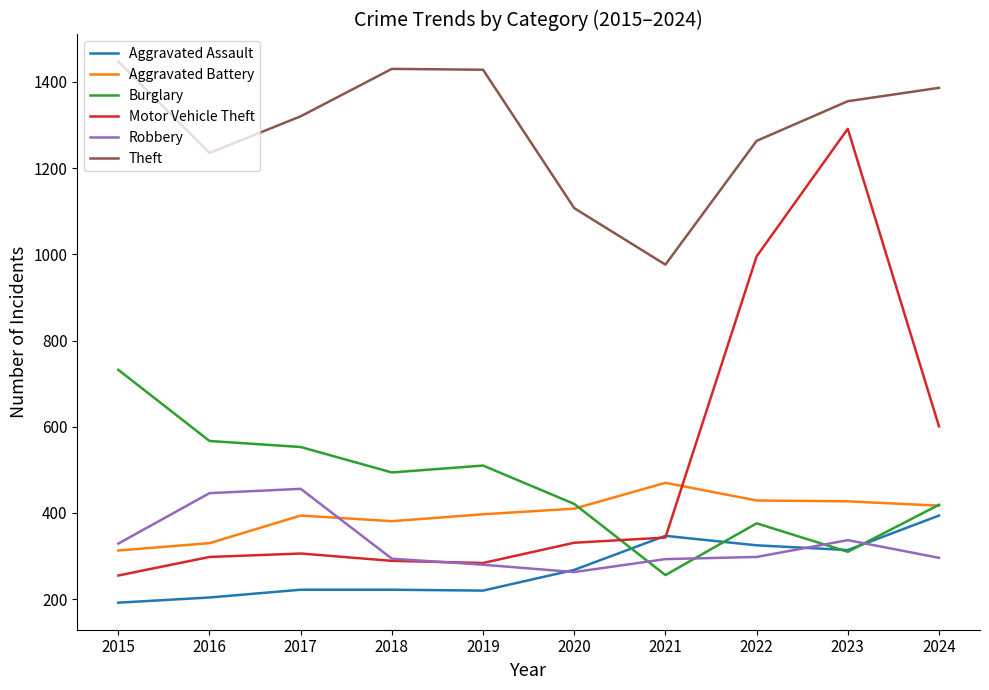

What are all the series names shown in the legend?

Aggravated Assault, Aggravated Battery, Burglary, Motor Vehicle Theft, Robbery, Theft